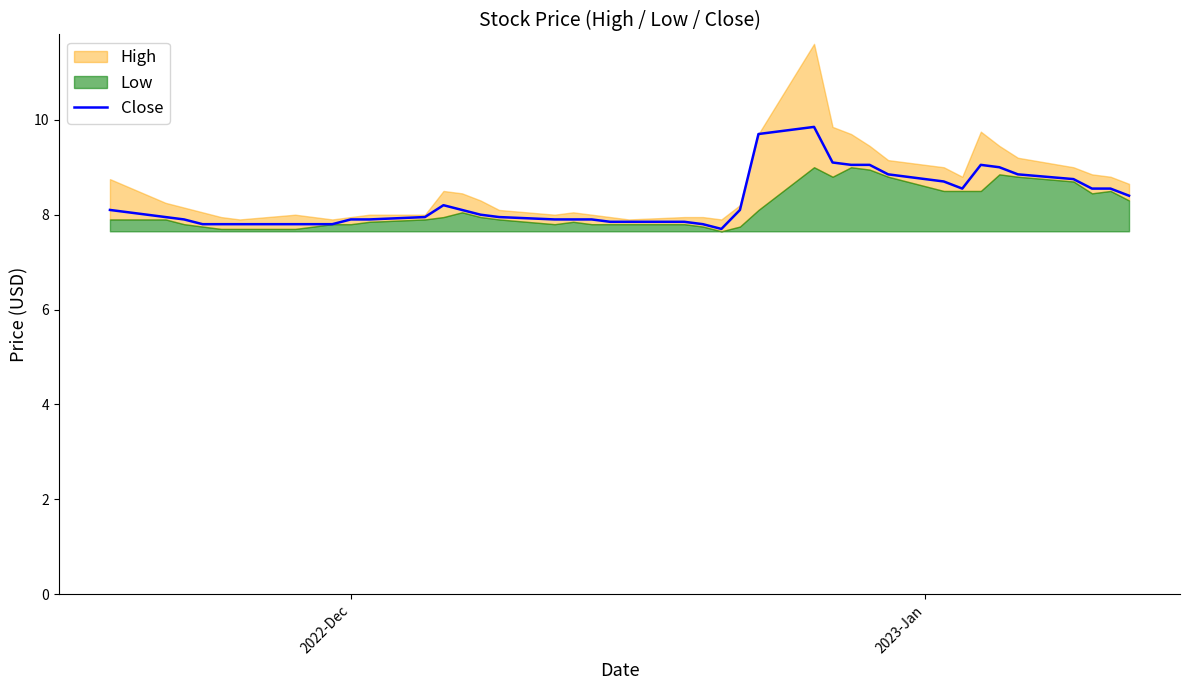

How many points are lower than both their immediate neighbors (excluding endpoints)?

2